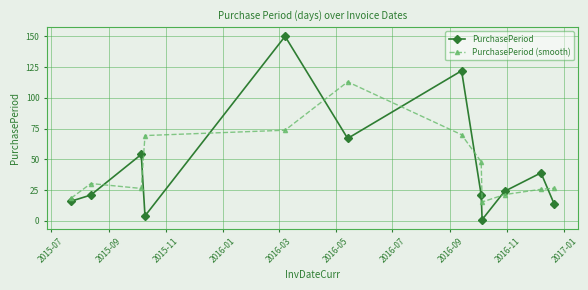

True or false: PurchasePeriod (smooth) has more than 0 points higher than both neighbors.

True